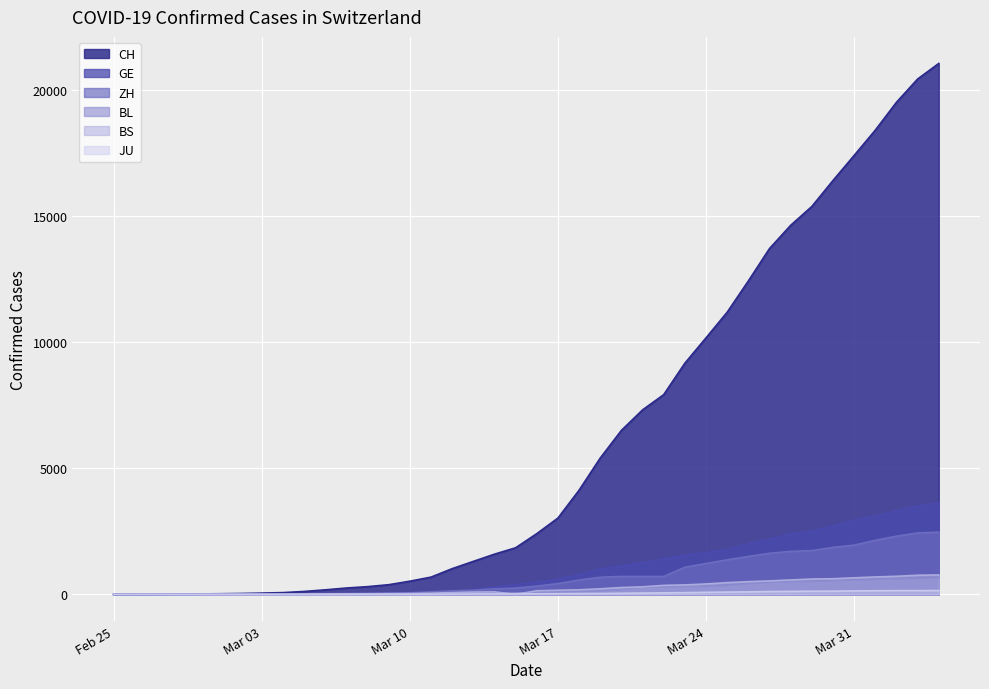

Reading left to right, extract all data points from this chart.

CH: 1	2	6	12	19	26	36	52	71	116	181	253	307	384	524	685	1020	1308	1594	1848	2407	3025	4130	5403	6498	7311	7915	9161	10165	11181	12418	13702	14622	15369	16397	17391	18392	19496	20418	21036
GE: 0	1	1	3	5	7	7	9	9	13	18	30	39	48	77	88	119	186	294	393	482	611	783	1006	1132	1261	1408	1556	1659	1780	2007	2194	2393	2503	2712	2944	3103	3314	3504	3632
ZH: 1	2	2	2	6	7	11	14	16	24	30	35	41	50	63	102	141	164	219	251	327	430	569	680	712	712	712	1076	1224	1371	1503	1630	1704	1736	1862	1953	2142	2306	2434	2467
BL: 0	0	0	1	2	2	2	2	2	6	6	15	19	20	22	26	26	42	47	54	76	89	116	134	184	282	289	302	306	341	422	466	502	511	539	561	588	610	625	656
BS: 0	0	1	1	1	1	1	3	3	8	15	21	24	28	33	49	73	92	100	0	144	165	182	222	272	299	358	376	414	466	505	534	573	609	621	657	691	718	758	771
JU: 0	0	1	1	1	1	1	2	2	4	4	5	5	7	7	7	12	17	18	19	25	29	32	36	44	54	61	69	82	92	100	114	119	127	128	140	145	149	149	154